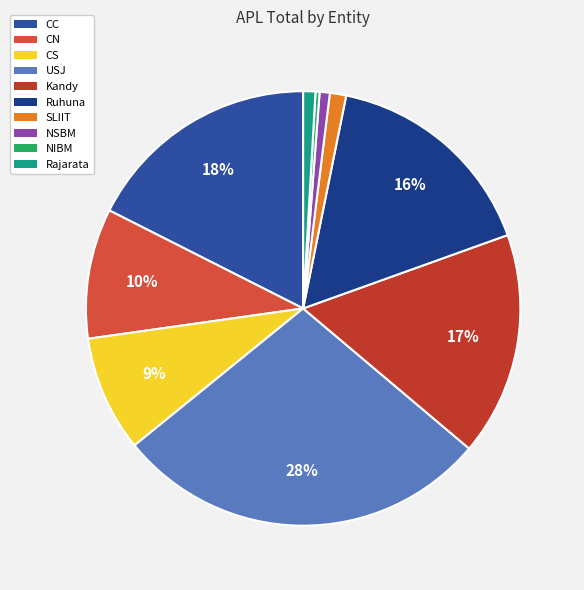

To the nearest percent, what percentage of the pie is USJ?

28%